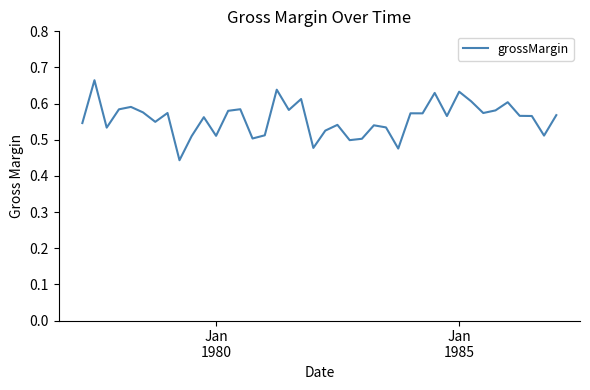

Reading right to left, list all the values displayed in this chart.

0.6	0.5	0.6	0.6	0.6	0.6	0.6	0.6	0.6	0.6	0.6	0.6	0.6	0.5	0.5	0.5	0.5	0.5	0.5	0.5	0.5	0.6	0.6	0.6	0.5	0.5	0.6	0.6	0.5	0.6	0.5	0.4	0.6	0.5	0.6	0.6	0.6	0.5	0.7	0.5